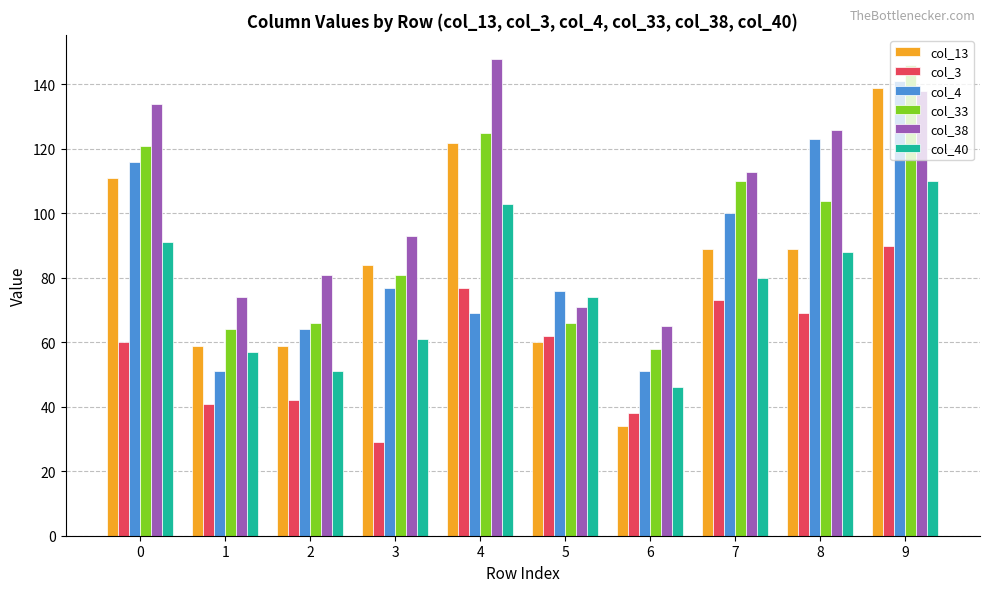

At which label is col_4 closest to 96?

7